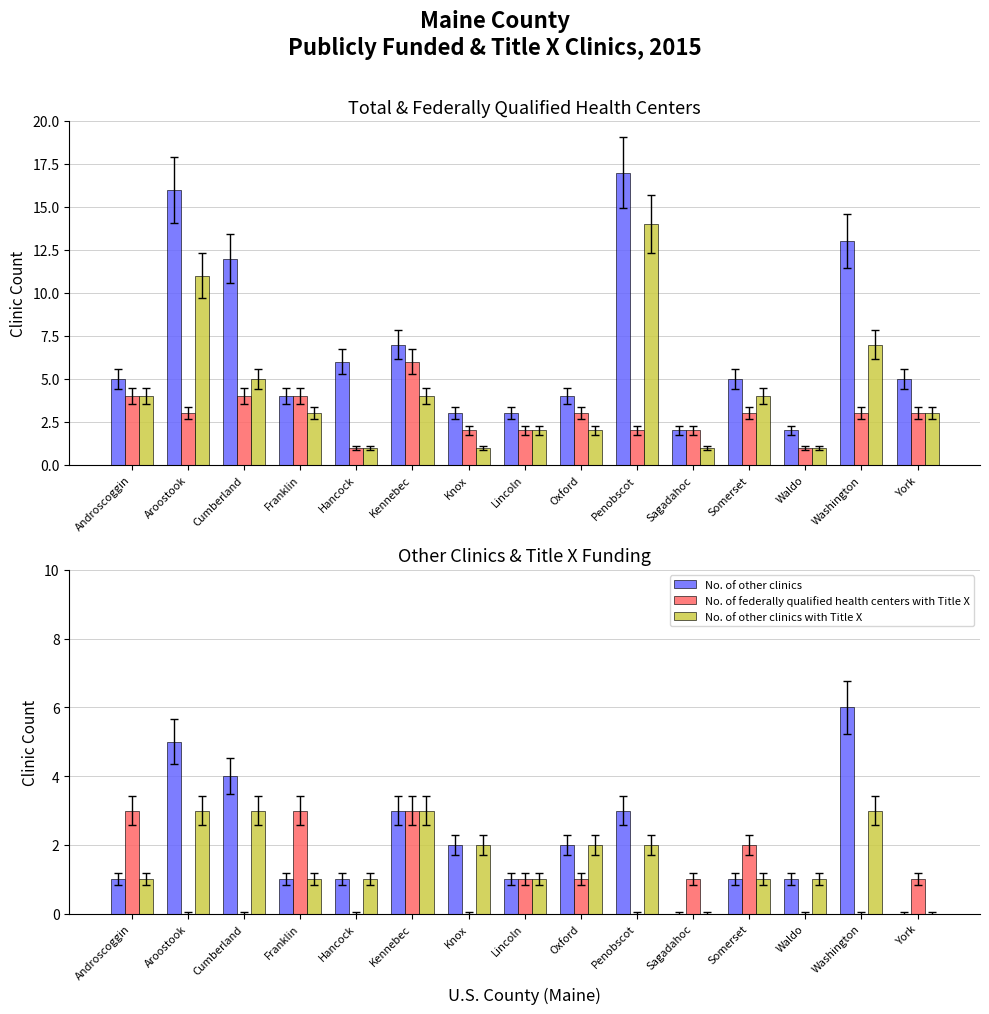

Reading left to right, what are all the values shown in this chart?

Total publicly funded clinics: Androscoggin=5	Aroostook=16	Cumberland=12	Franklin=4	Hancock=6	Kennebec=7	Knox=3	Lincoln=3	Oxford=4	Penobscot=17	Sagadahoc=2	Somerset=5	Waldo=2	Washington=13	York=5
Total Title X-funded clinics: Androscoggin=4	Aroostook=3	Cumberland=4	Franklin=4	Hancock=1	Kennebec=6	Knox=2	Lincoln=2	Oxford=3	Penobscot=2	Sagadahoc=2	Somerset=3	Waldo=1	Washington=3	York=3
No. of federally qualified health centers: Androscoggin=4	Aroostook=11	Cumberland=5	Franklin=3	Hancock=1	Kennebec=4	Knox=1	Lincoln=2	Oxford=2	Penobscot=14	Sagadahoc=1	Somerset=4	Waldo=1	Washington=7	York=3
No. of other clinics: Androscoggin=1	Aroostook=5	Cumberland=4	Franklin=1	Hancock=1	Kennebec=3	Knox=2	Lincoln=1	Oxford=2	Penobscot=3	Sagadahoc=0	Somerset=1	Waldo=1	Washington=6	York=0
No. of federally qualified health centers with Title X: Androscoggin=3	Aroostook=0	Cumberland=0	Franklin=3	Hancock=0	Kennebec=3	Knox=0	Lincoln=1	Oxford=1	Penobscot=0	Sagadahoc=1	Somerset=2	Waldo=0	Washington=0	York=1
No. of other clinics with Title X: Androscoggin=1	Aroostook=3	Cumberland=3	Franklin=1	Hancock=1	Kennebec=3	Knox=2	Lincoln=1	Oxford=2	Penobscot=2	Sagadahoc=0	Somerset=1	Waldo=1	Washington=3	York=0